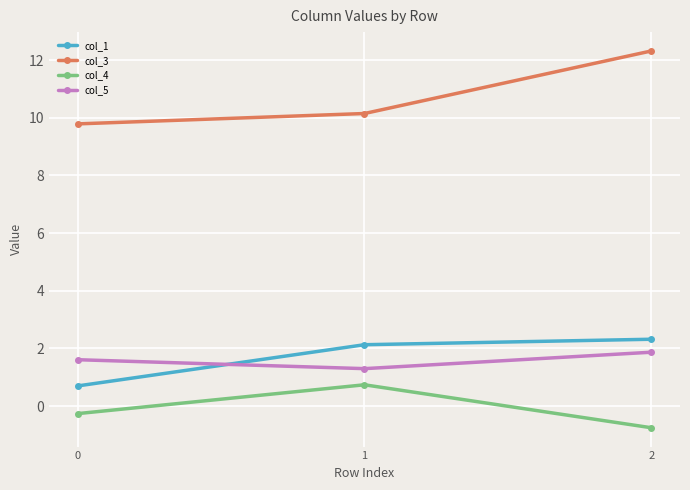

Which series has the largest range (max minus min)?

col_3